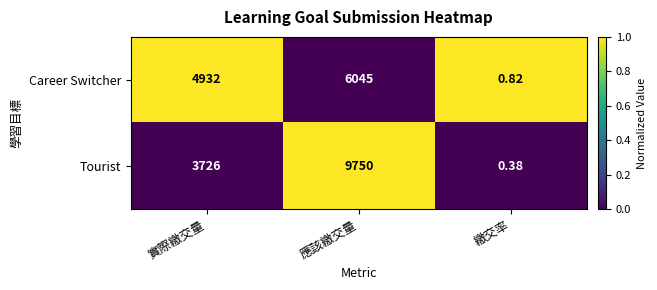

Rank the series at 繳交率 from lowest to highest value.

Tourist, Career Switcher